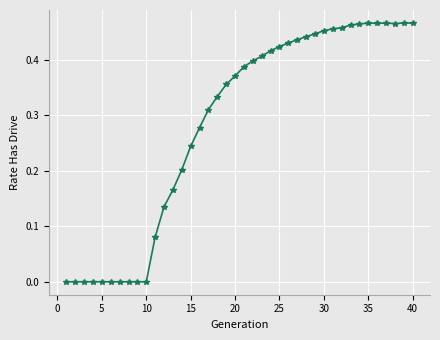

True or false: the data has more than 1 interior local peaks.

True